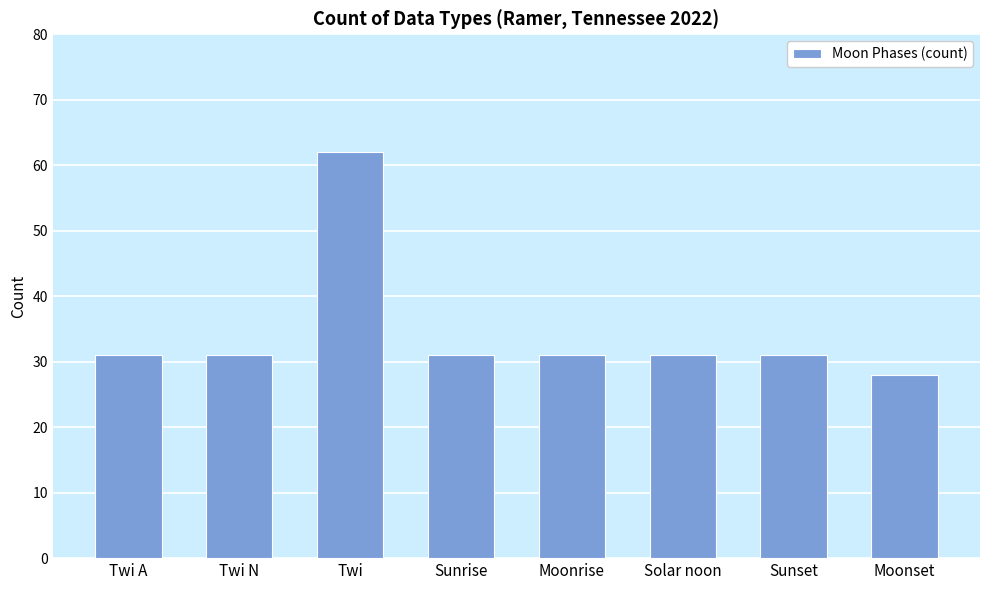

Which has a higher value, Moonset or Sunset?

Sunset